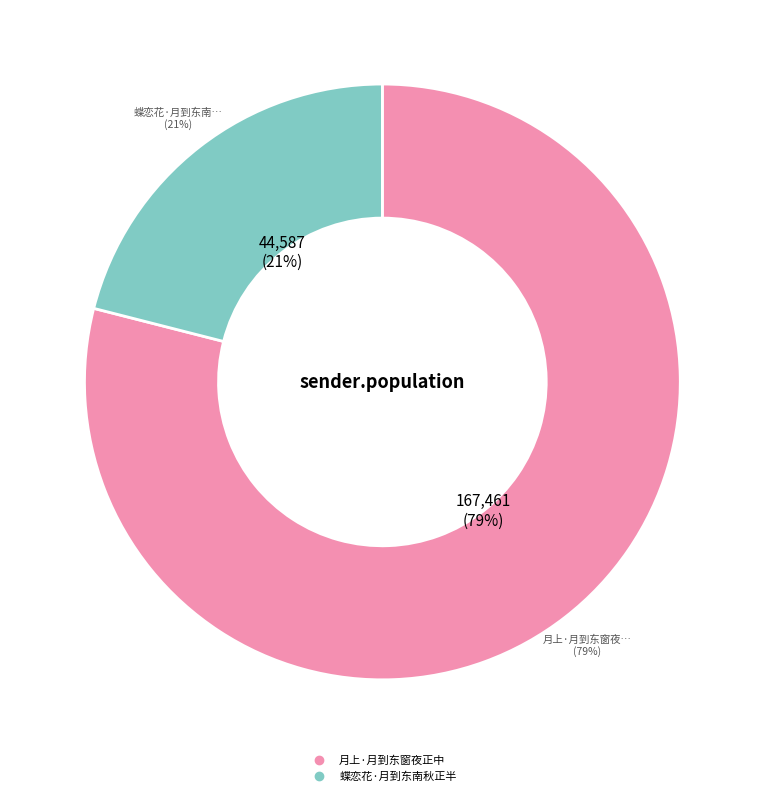

Is there a majority slice in this chart?

Yes